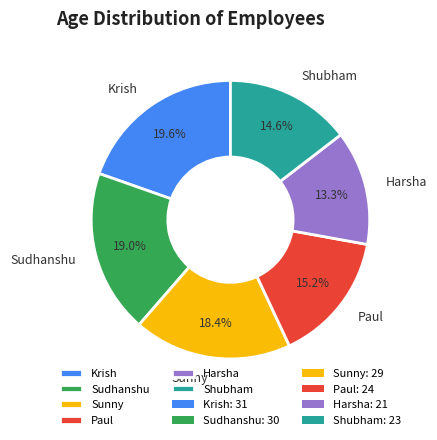

To the nearest percent, what is the combined percentage of Paul and Sunny?

34%